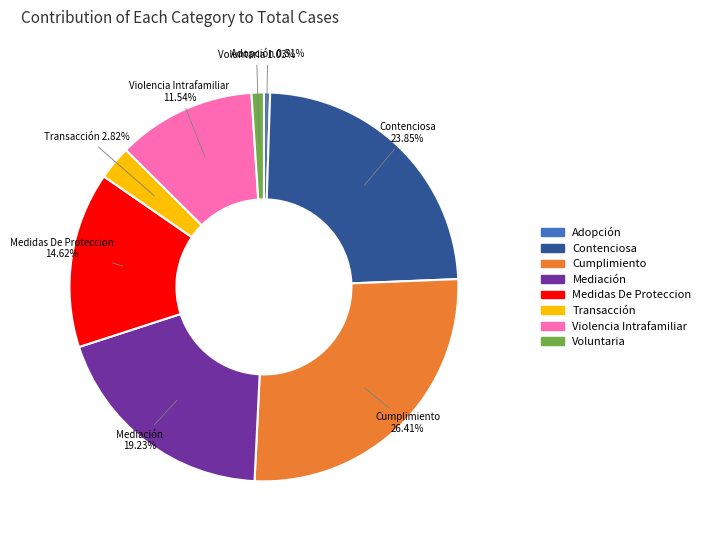

True or false: Contenciosa accounts for 24% of the total.

True